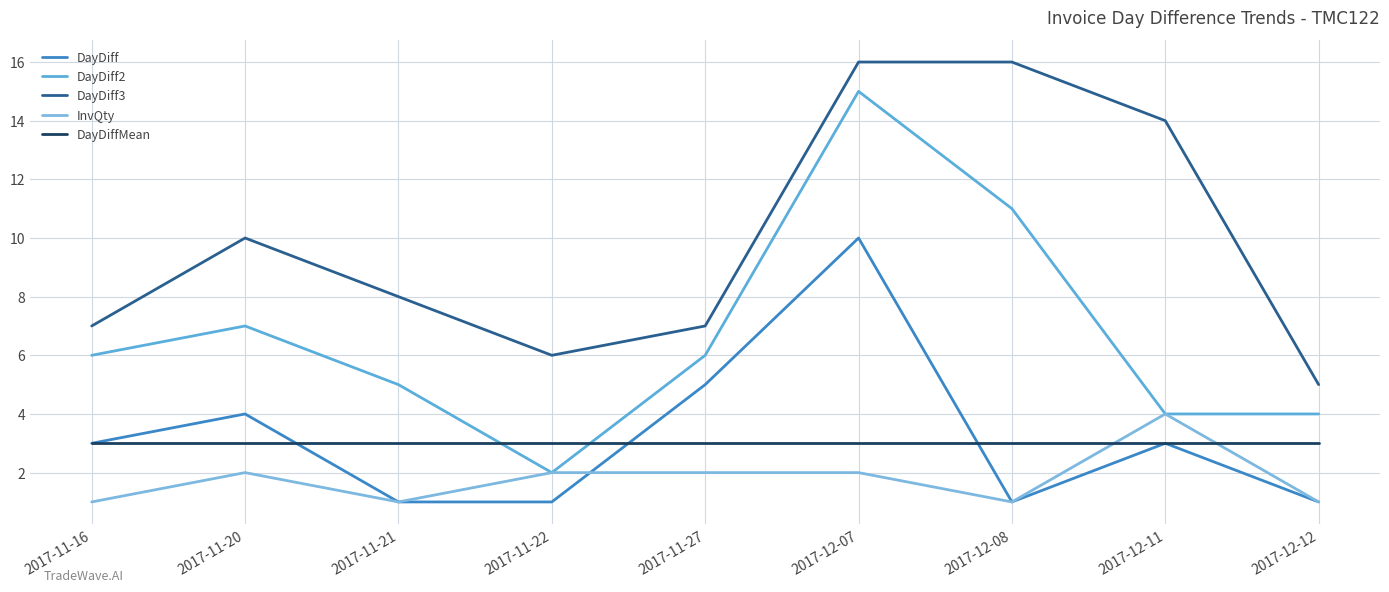

Reading right to left, extract all data points from this chart.

DayDiff: 1	3	1	10	5	1	1	4	3
DayDiff2: 4	4	11	15	6	2	5	7	6
DayDiff3: 5	14	16	16	7	6	8	10	7
InvQty: 1	4	1	2	2	2	1	2	1
DayDiffMean: 3	3	3	3	3	3	3	3	3